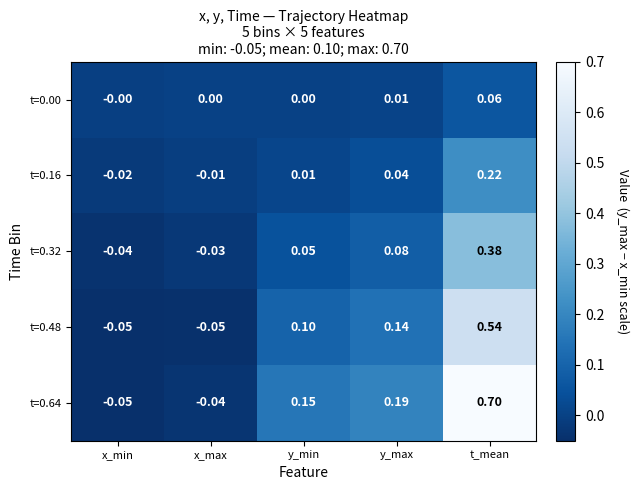

At which label does t=0.64 reach its minimum?

x_min